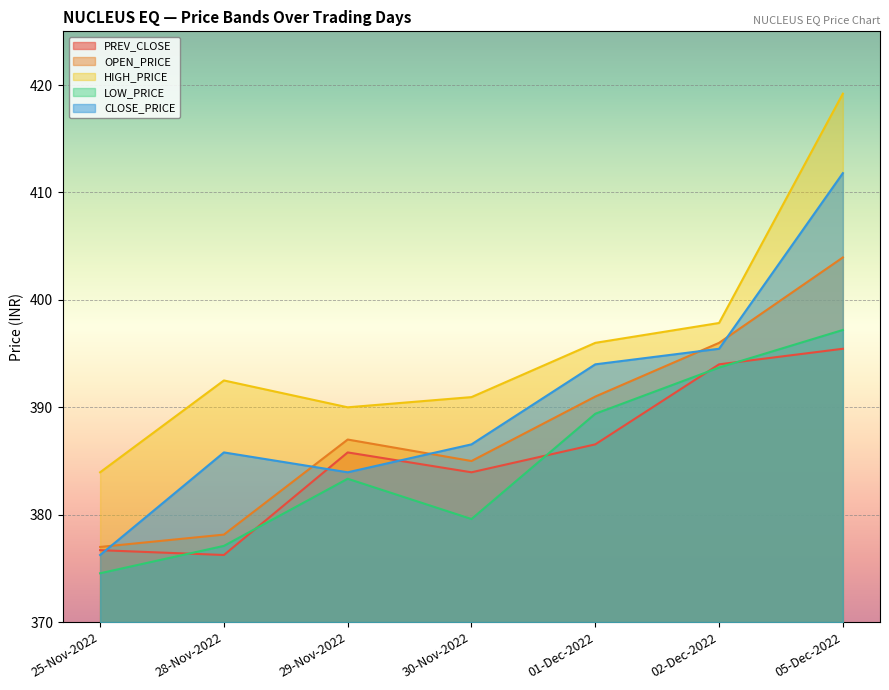

True or false: HIGH_PRICE and LOW_PRICE intersect in this chart.

False